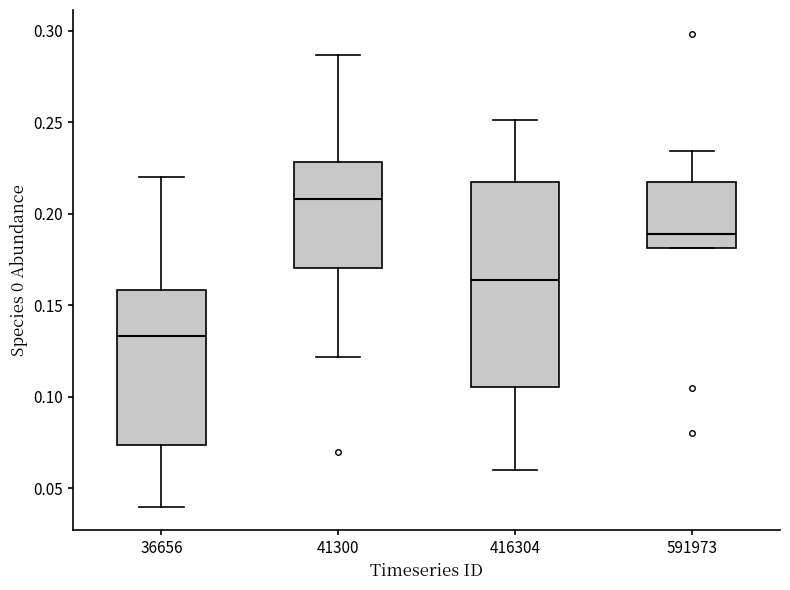

Which box has the highest median line?

41300